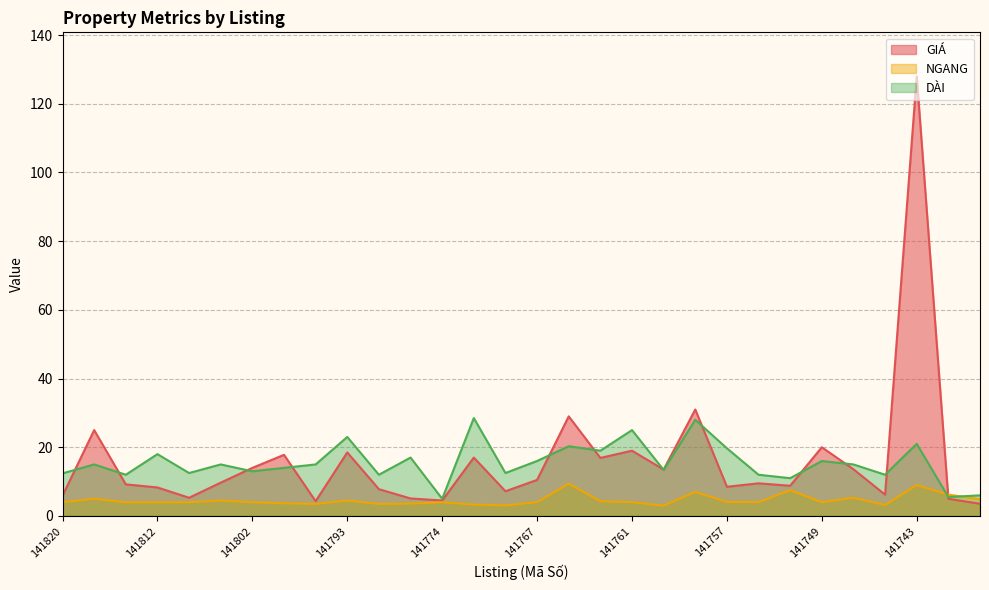

Reading left to right, extract all data points from this chart.

GIÁ: 5.9	25.0	9.2	8.3	5.3	9.7	14.0	17.8	4.3	18.5	7.8	5.1	4.5	17.0	7.2	10.5	29.0	16.9	19.0	13.5	31.0	8.5	9.5	8.8	20.0	13.6	6.2	128.0	5.0	3.5
NGANG: 4.0	5.0	4.0	4.0	4.0	4.5	4.0	3.7	3.5	4.5	3.5	3.6	4.0	3.3	3.1	4.0	9.4	4.3	4.0	3.0	7.0	4.1	4.0	7.5	4.0	5.3	3.2	9.0	6.2	4.9
DÀI: 12.4	15.0	12.0	18.0	12.5	15.0	13.0	14.0	15.0	23.0	12.0	17.0	5.0	28.5	12.5	16.0	20.3	19.0	25.0	13.4	28.0	19.7	12.0	11.0	16.0	15.0	12.0	21.0	5.5	6.0